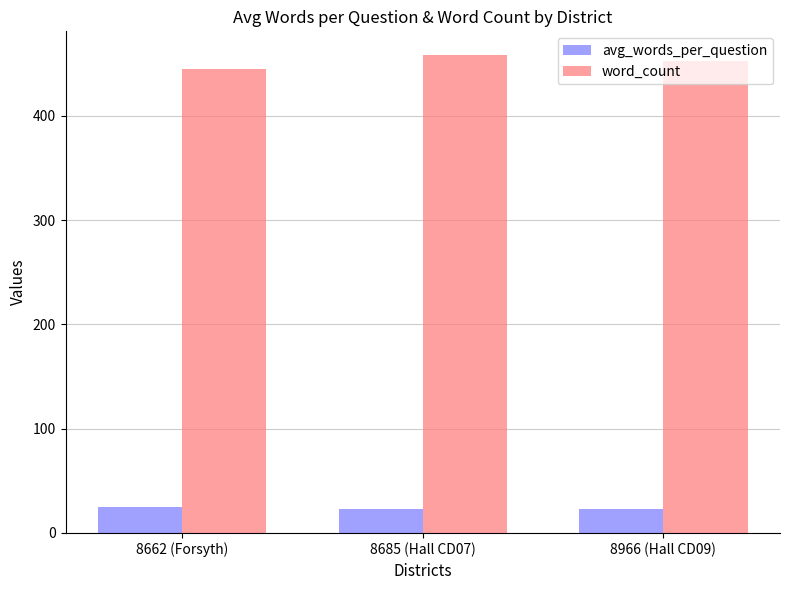

Where does the word_count series first go above 452?

8685 (Hall CD07)